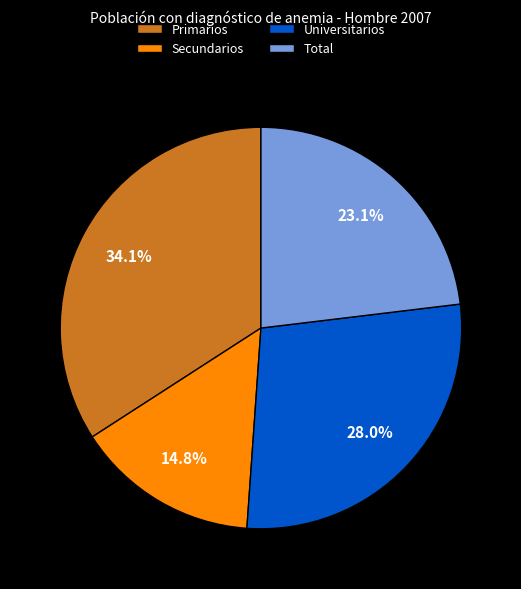

To the nearest percent, what is the combined percentage of Secundarios and Universitarios?

43%